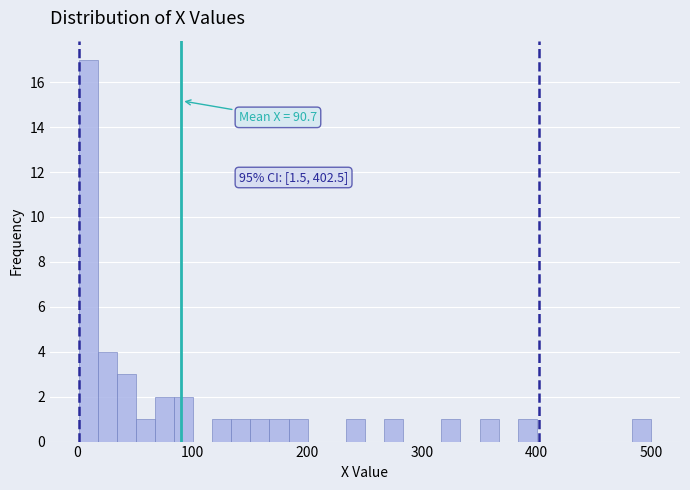

Read against the x-axis, roughly where is the centre of the tallest bar?

10